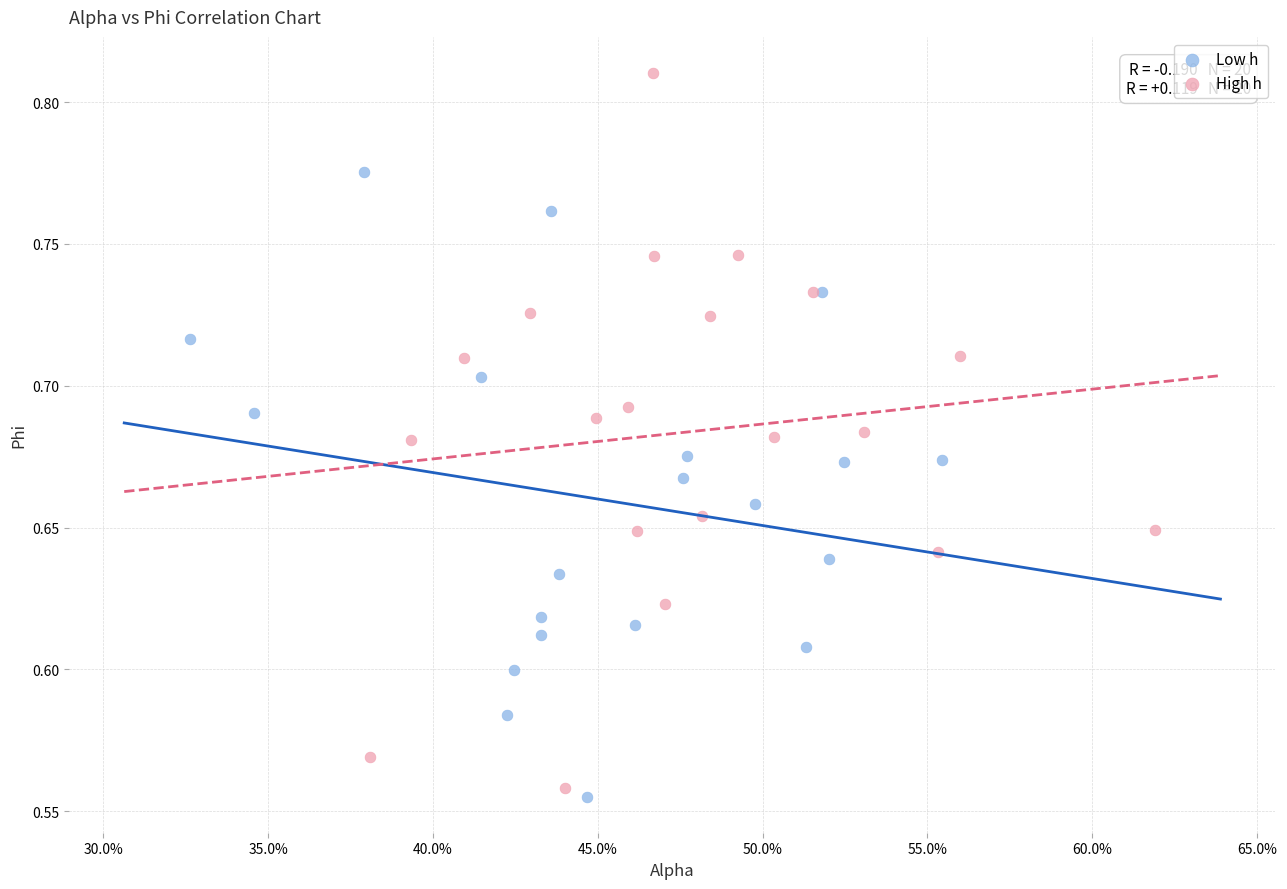

Which series contains the lowest Y value?

Low h